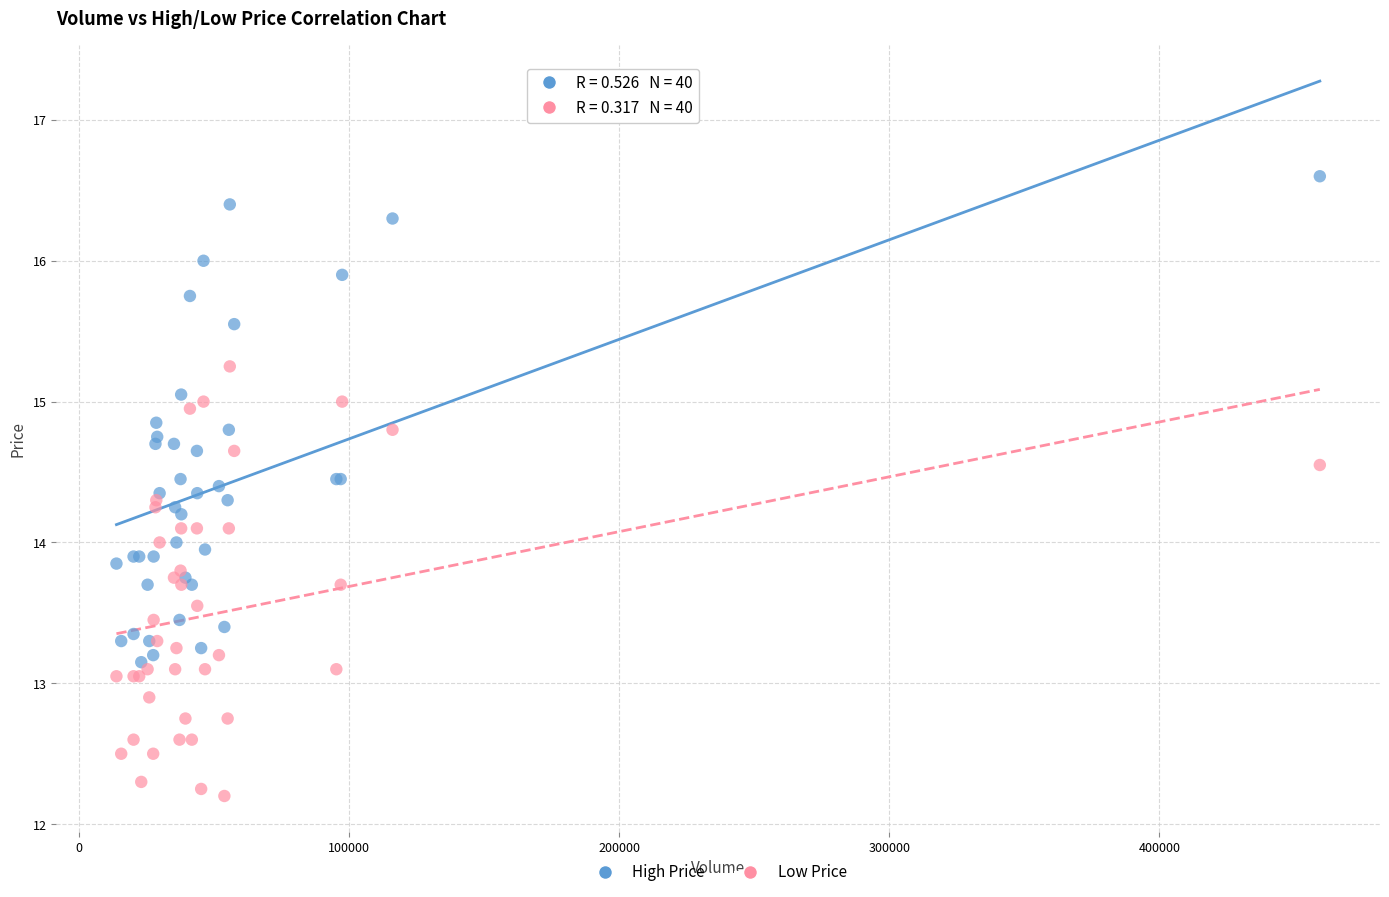

Which series has the largest Y range (max minus min)?

High Price